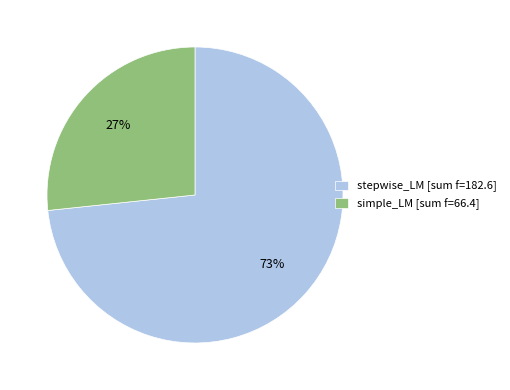

Count the number of slices in the pie.

2